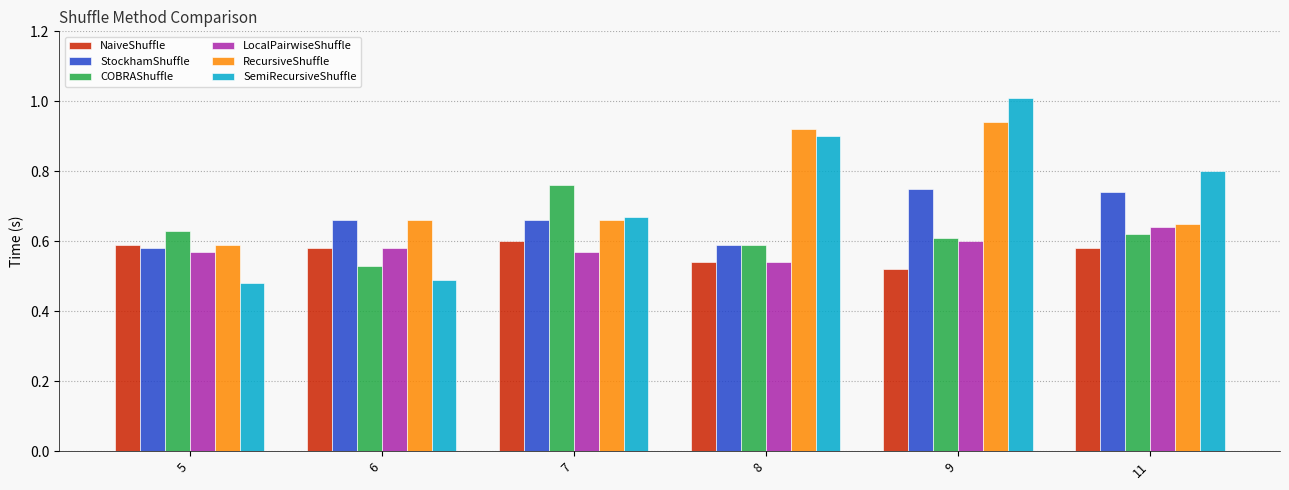

Does the chart contain any negative values?

No